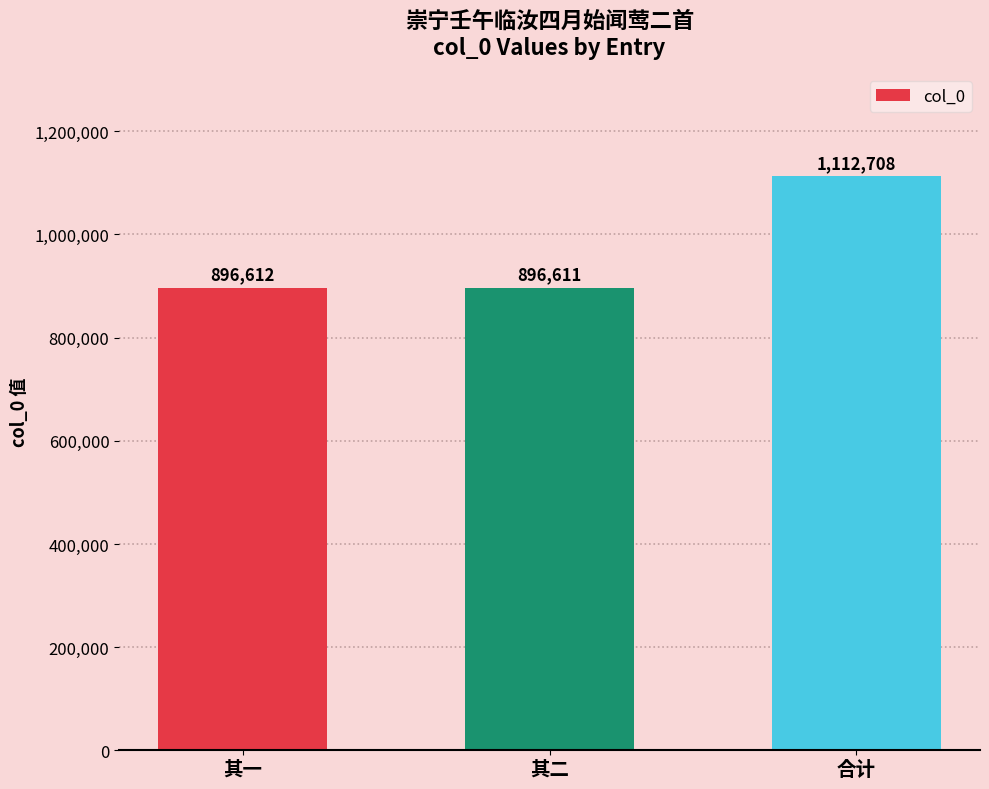

What is the ratio of the value at 合计 to the value at 其一?

1.2